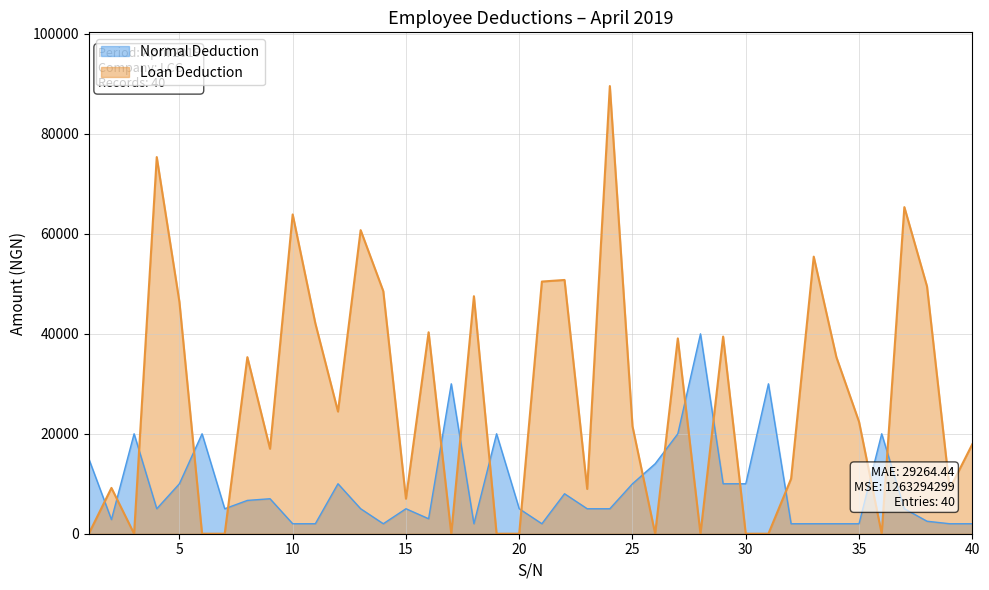

How many data points in Normal Deduction are above 5000?

18